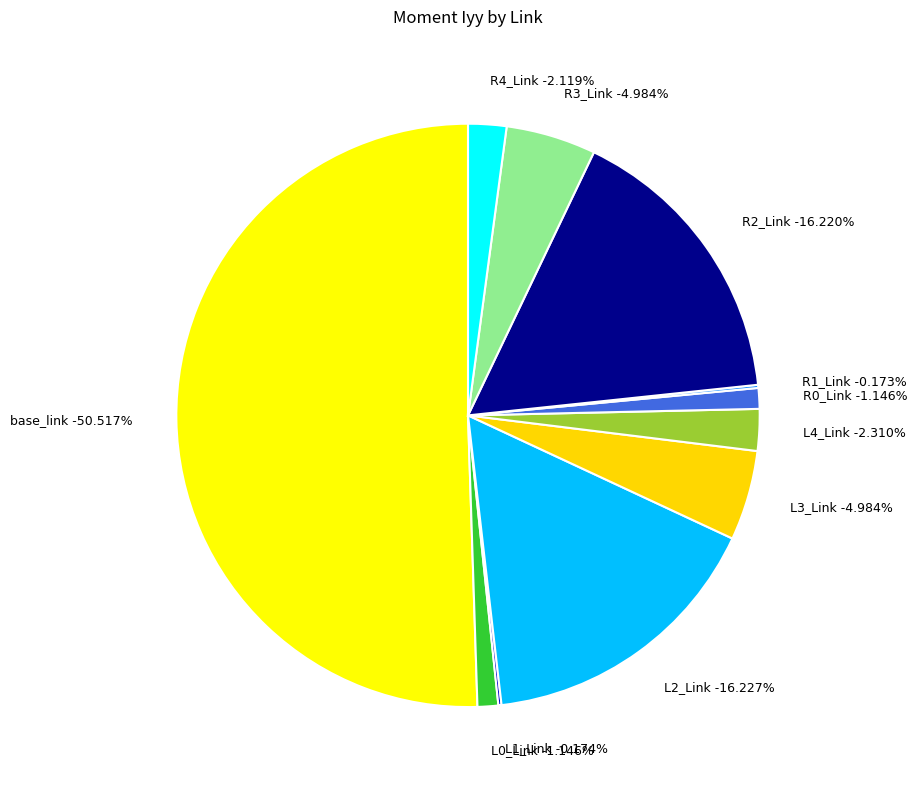

What is the smallest slice in the pie chart?

R1_Link